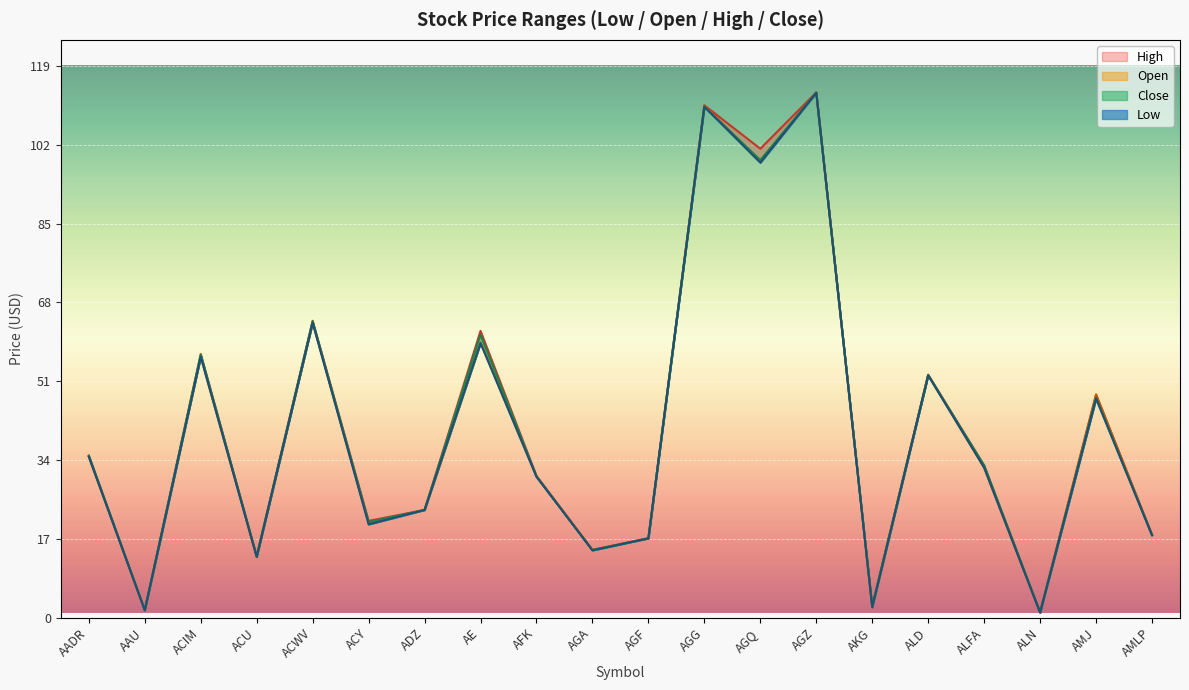

Which series has the largest range (max minus min)?

Open